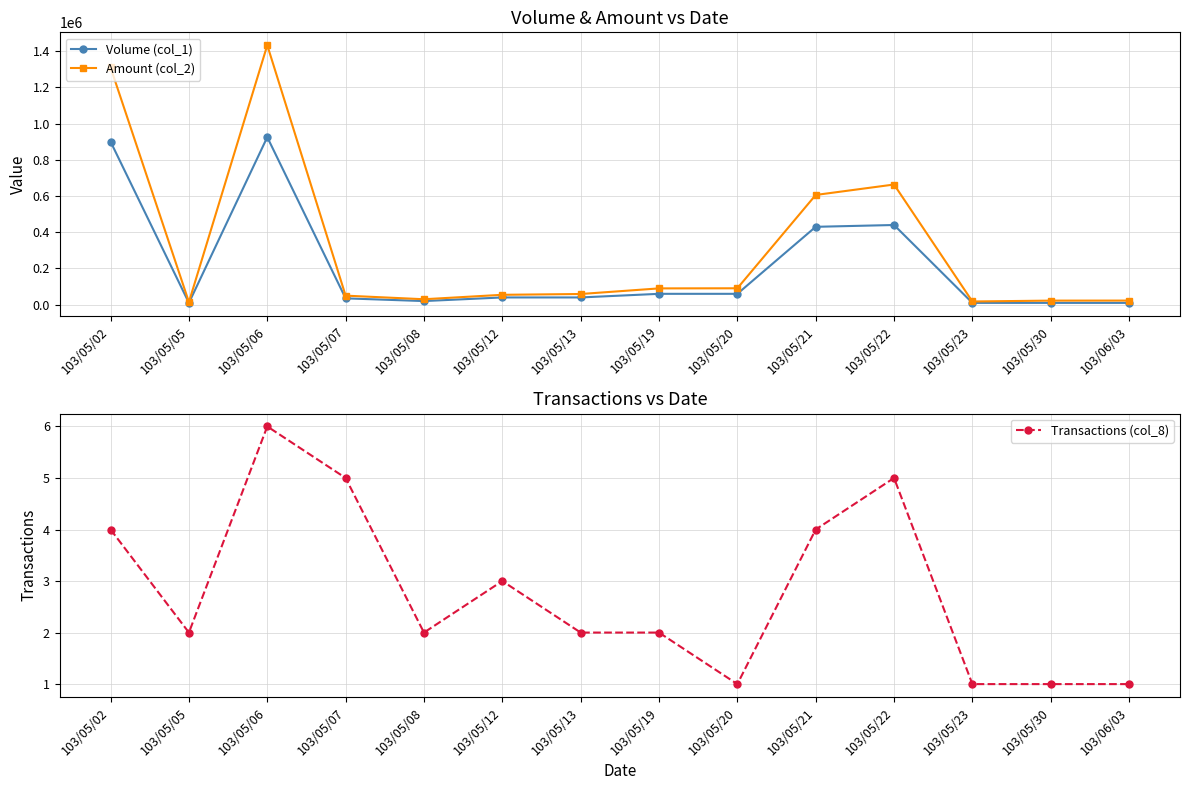

Reading left to right, list all the values displayed in this chart.

Volume (col_1): 900000	10000	925000	35000	20000	40000	40000	60000	60000	430000	440000	10000	10000	10000
Amount (col_2): 1310000	14450	1432600	49950	30100	54600	59000	90000	90600	605800	663500	17700	22500	22700
Transactions (col_8): 4	2	6	5	2	3	2	2	1	4	5	1	1	1